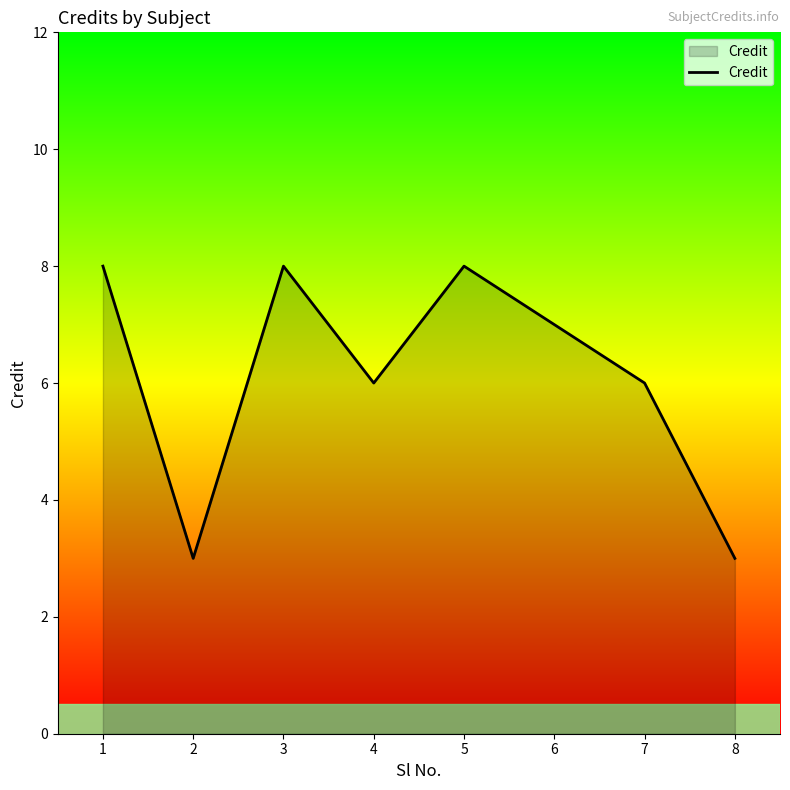

What is the maximum value shown in the chart?

8